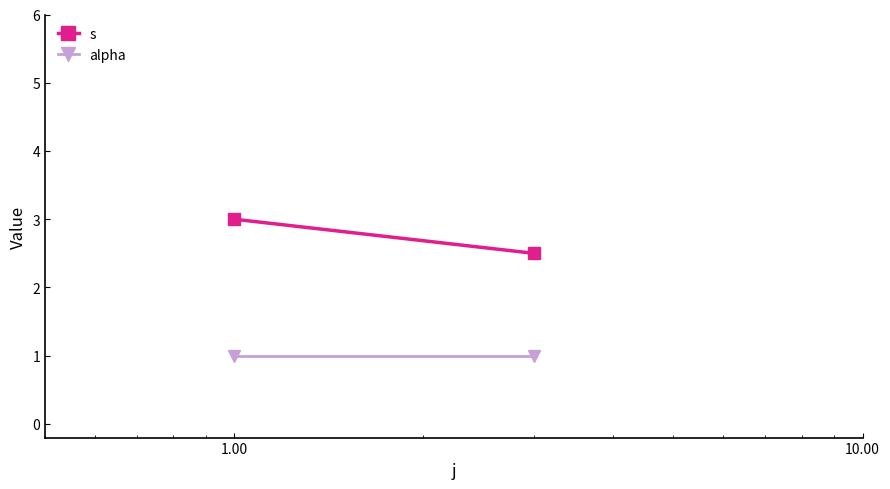

How many distinct data groups are displayed?

2